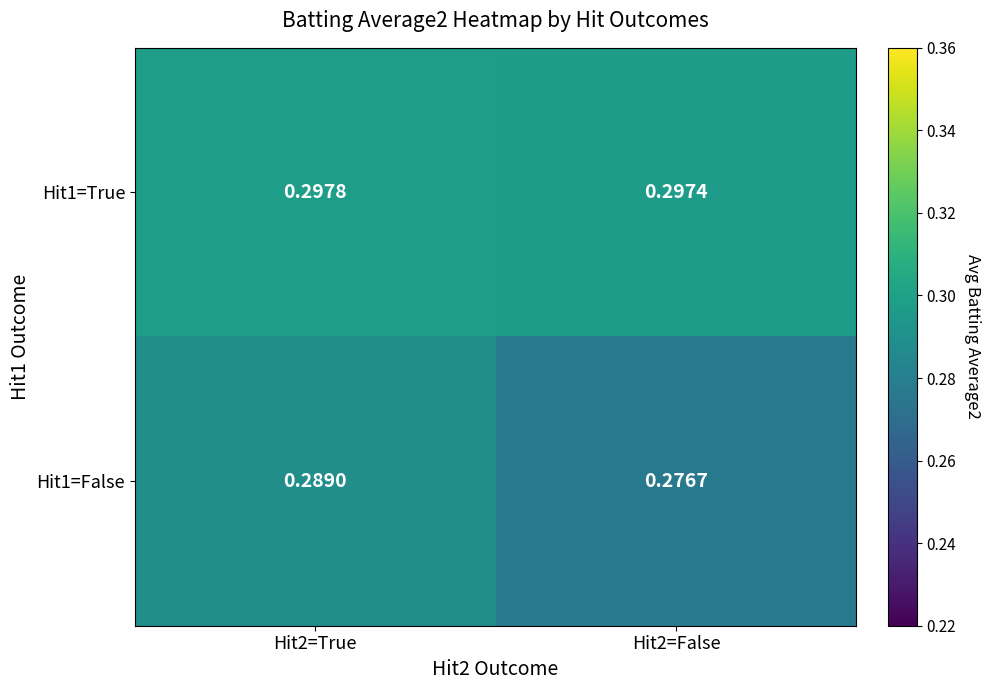

Is the value of Hit1=False at Hit2=False greater than the value of Hit1=True at Hit2=False?

No